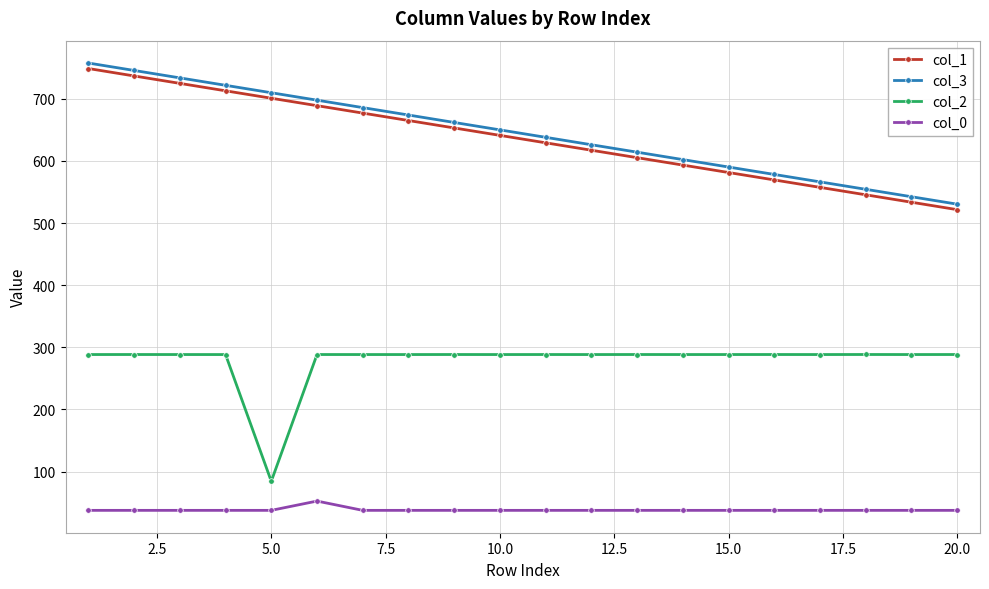

What is the difference between the maximum and minimum values in the col_2 series?

204.1